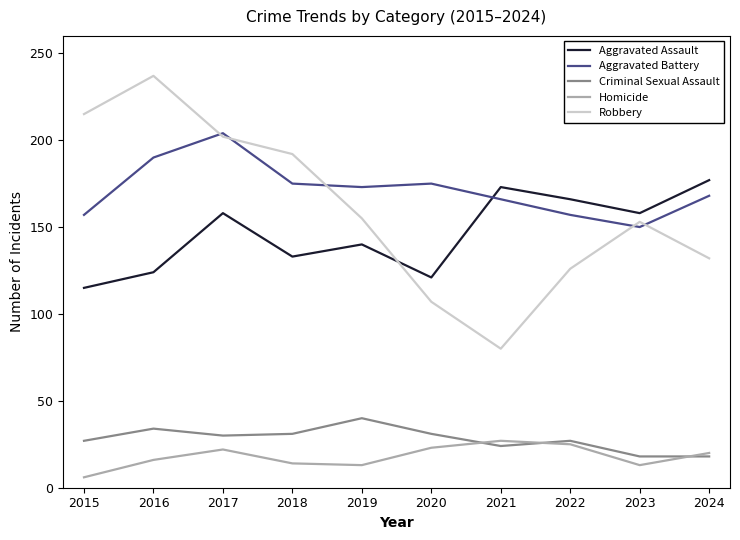

What is the difference between the maximum and minimum values in the Aggravated Battery series?

54